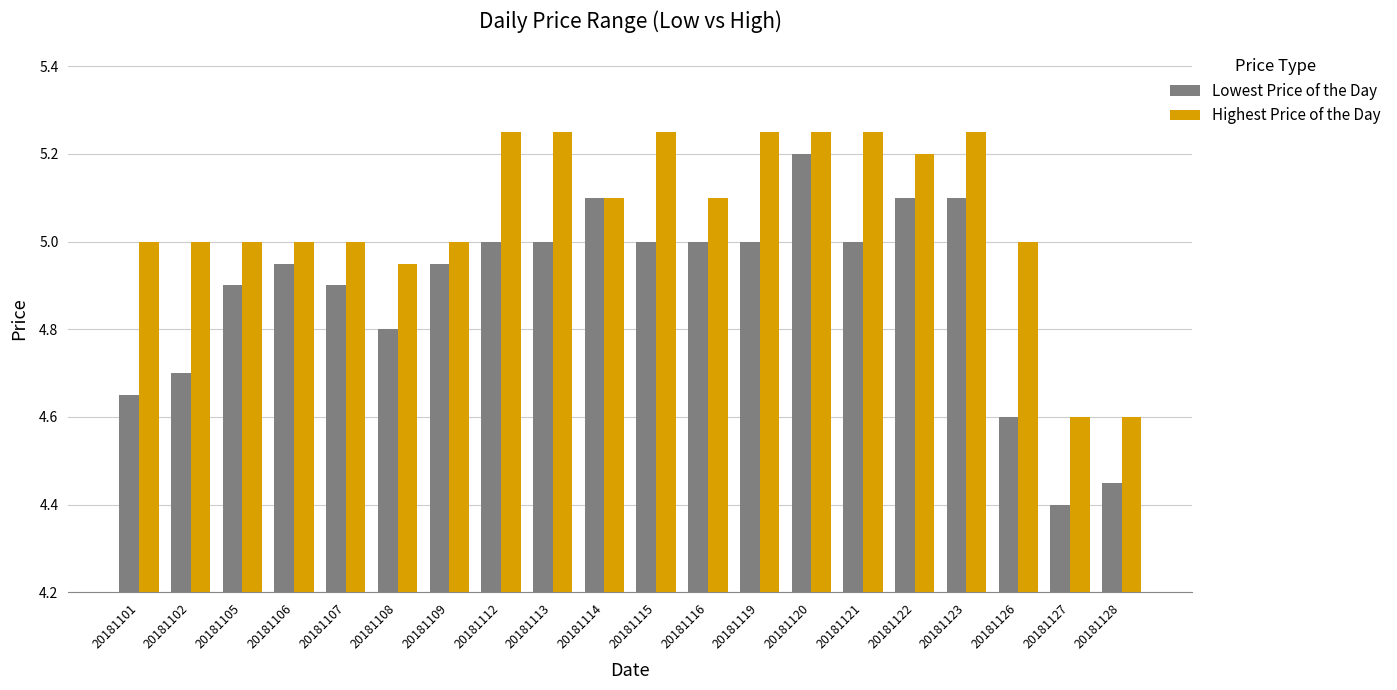

What is the minimum value for Highest Price of the Day?

4.6